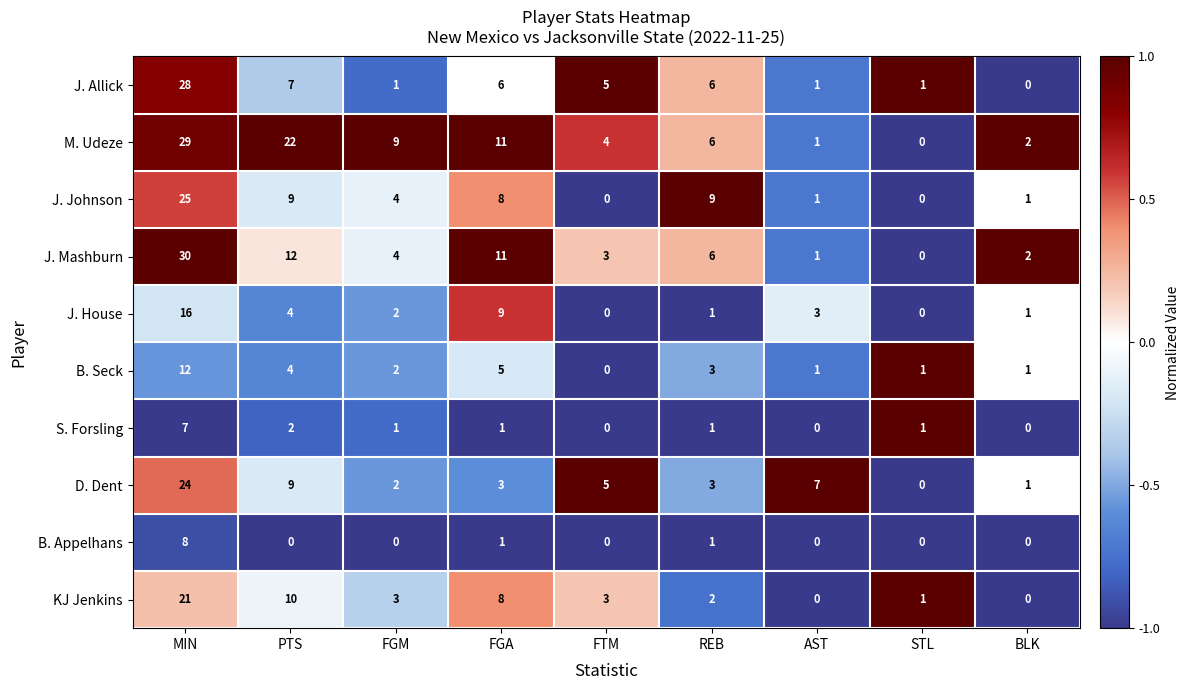

Rank the series by their maximum value, from lowest to highest.

S. Forsling, B. Appelhans, B. Seck, J. House, KJ Jenkins, D. Dent, J. Johnson, J. Allick, M. Udeze, J. Mashburn